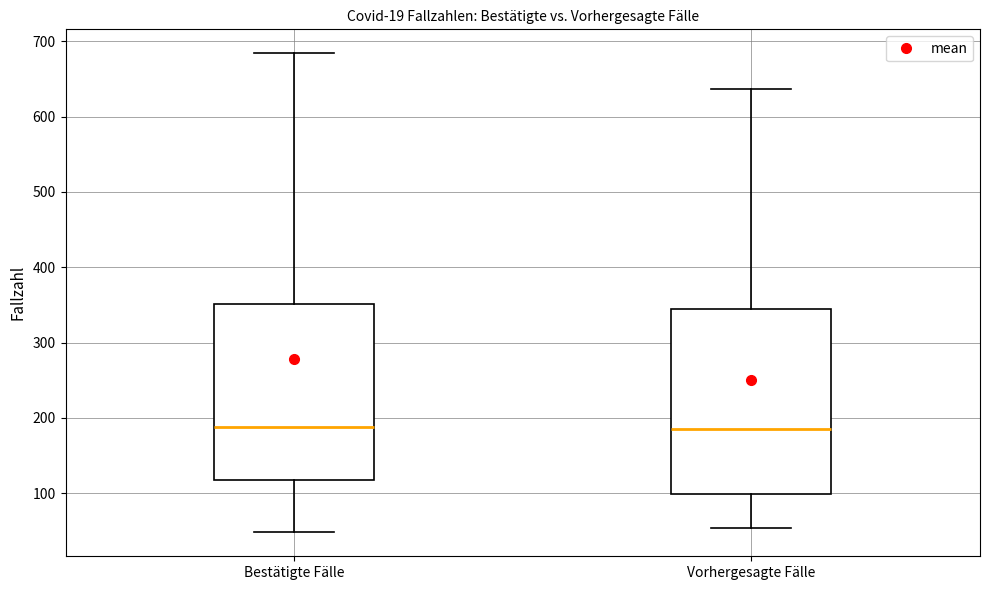

Where is the upper edge of the box for Vorhergesagte Fälle on the y-axis? The values are not printed on the chart, so give them approximately, as read against the axis.

340